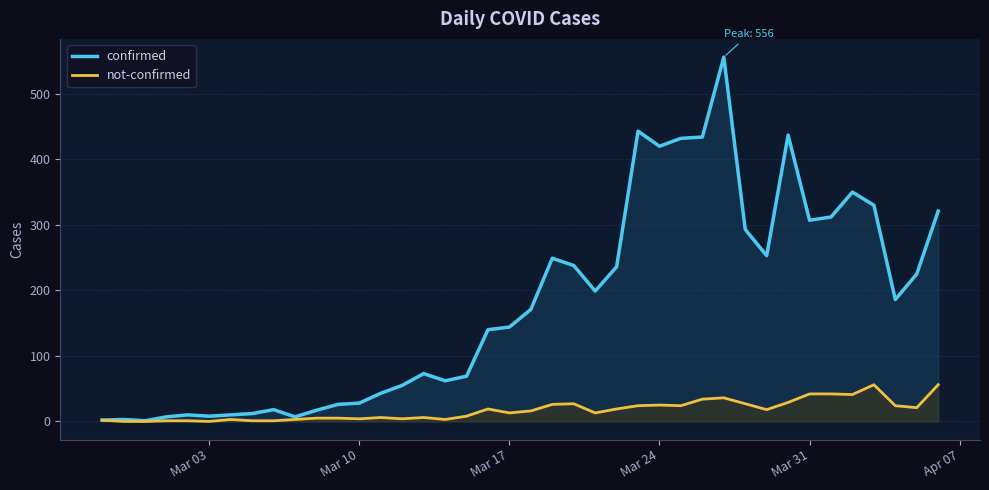

What is the maximum value shown in the chart?

556